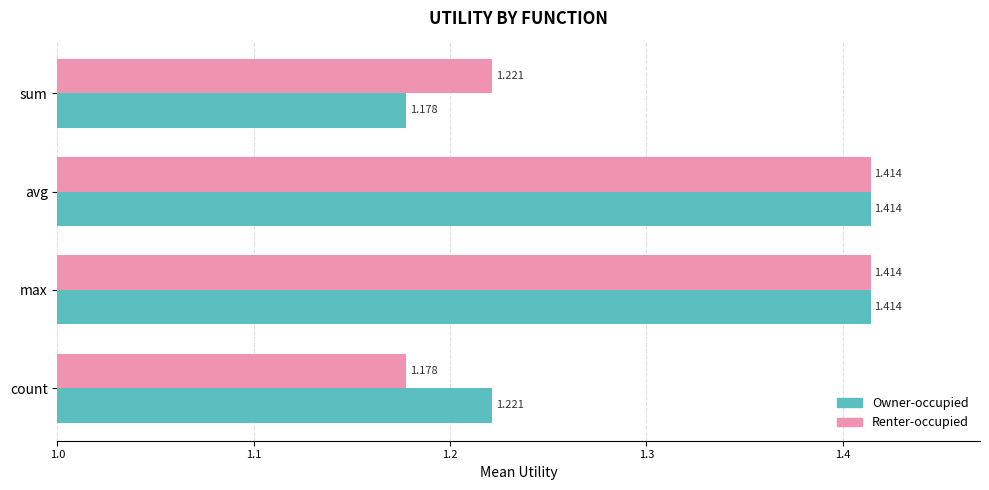

Where is Owner-occupied nearest to the value 1?

sum